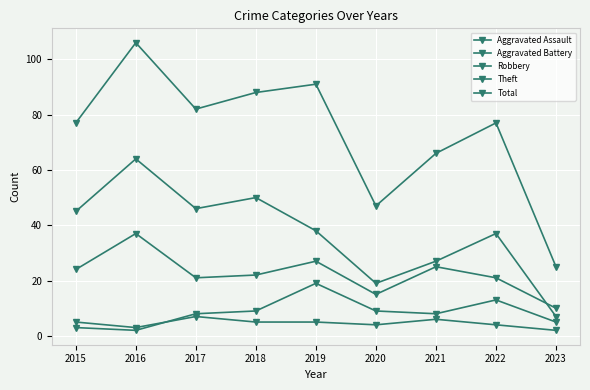

Is this an area chart (filled region under the line)?

No